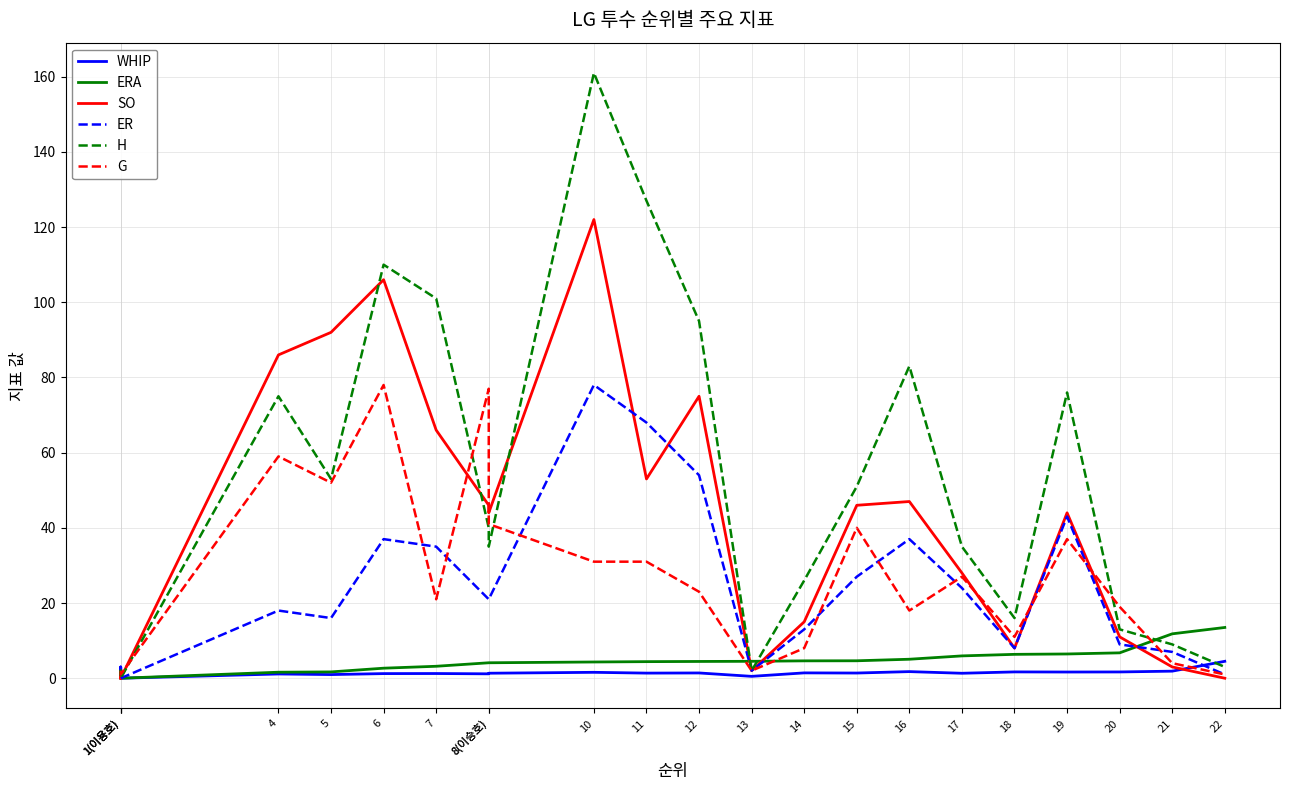

What is the sum of the H values at 1(이용호) and 1(이용호)?

1.0